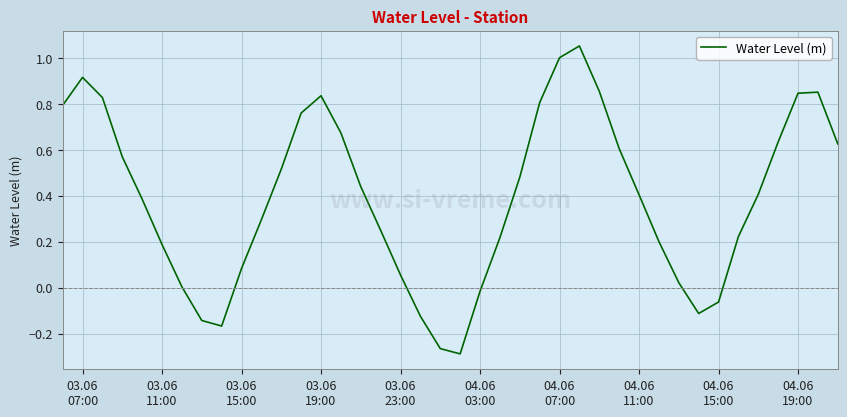

What is the difference between the maximum and minimum values?

1.3